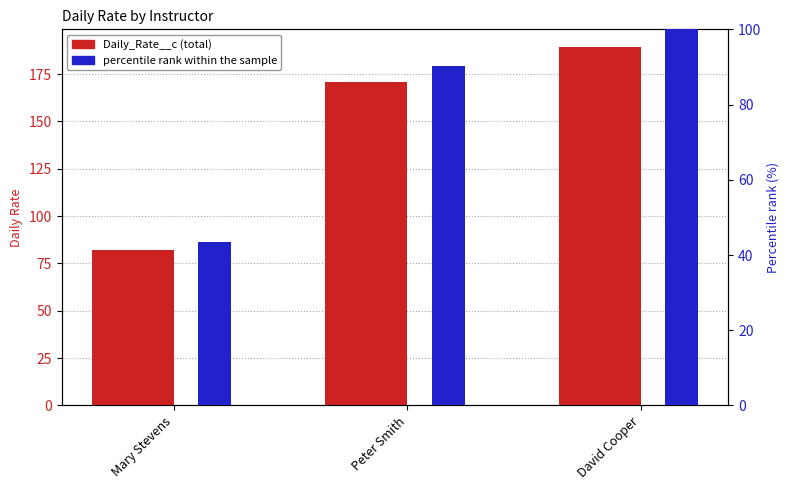

Between Mary Stevens and Peter Smith, which series saw the biggest shift?

Daily_Rate__c (total)